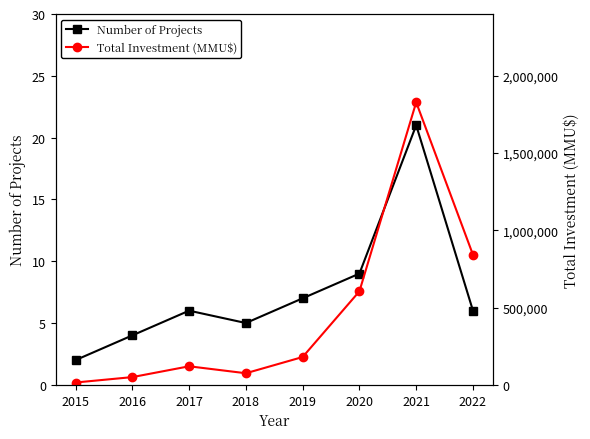

Is the value of Number of Projects at 2019 greater than the value of Total Investment (MMU$) at 2021?

No